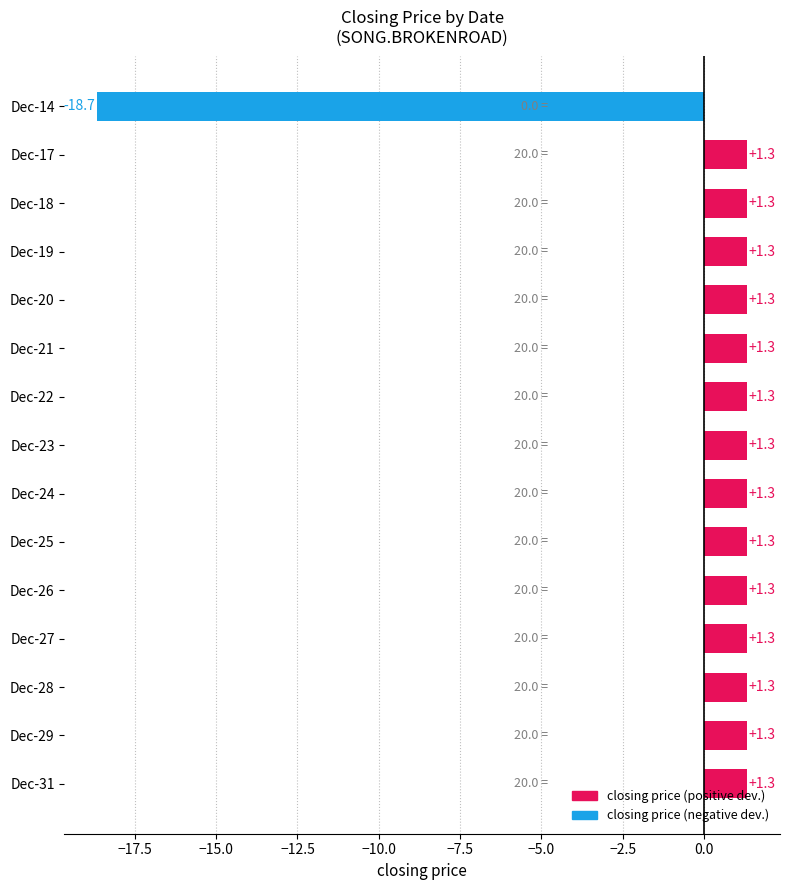

What is the approximate value at Dec-28?

1.3